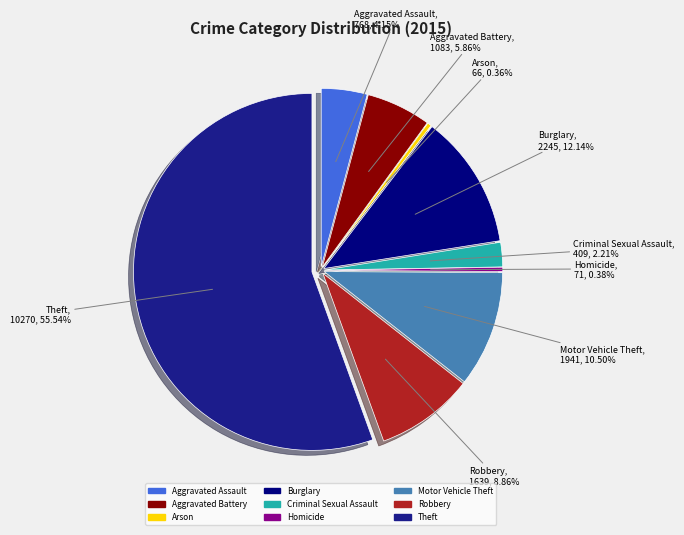

Does Homicide account for over 50% of the chart?

No